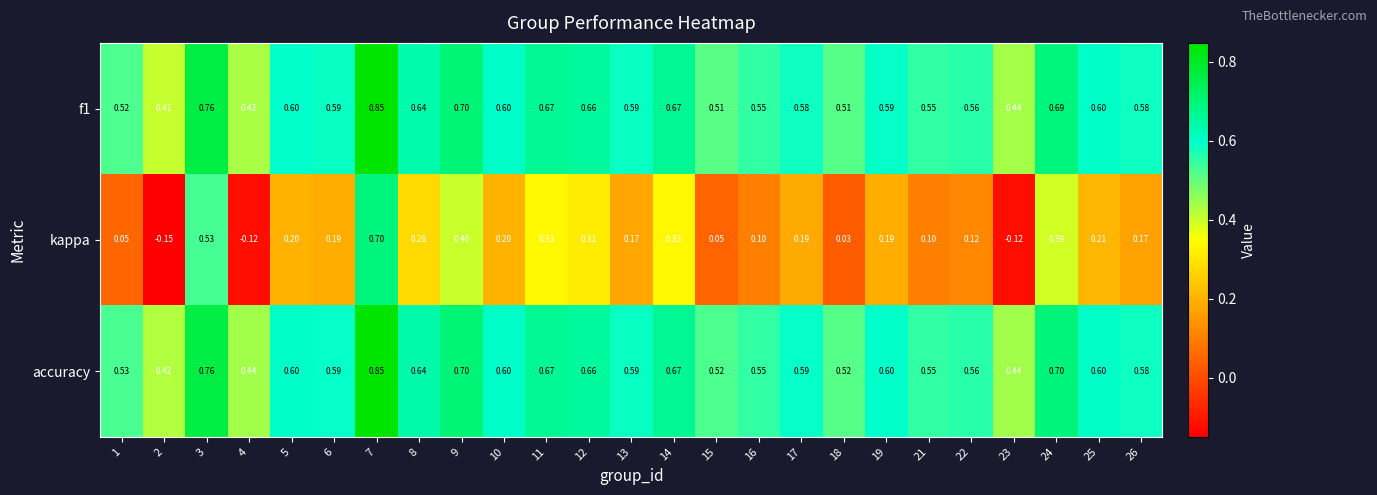

Is the value of accuracy at 10 greater than the value of kappa at 4?

Yes